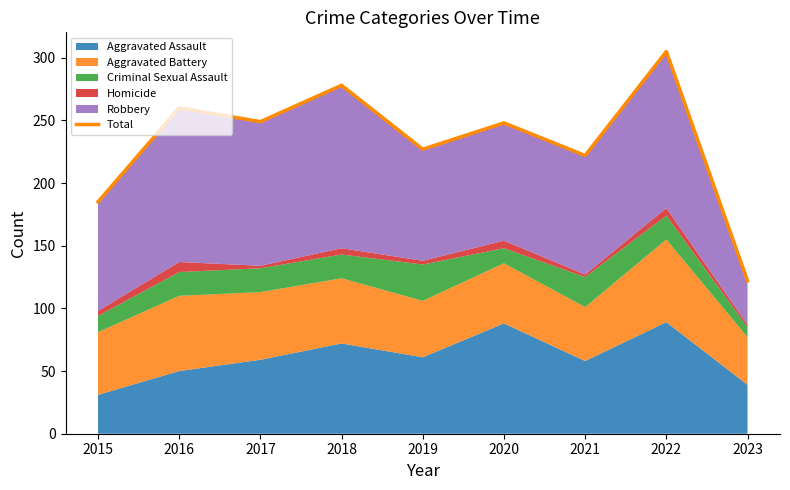

What is the sum of the values at 2023 and 2018?

400